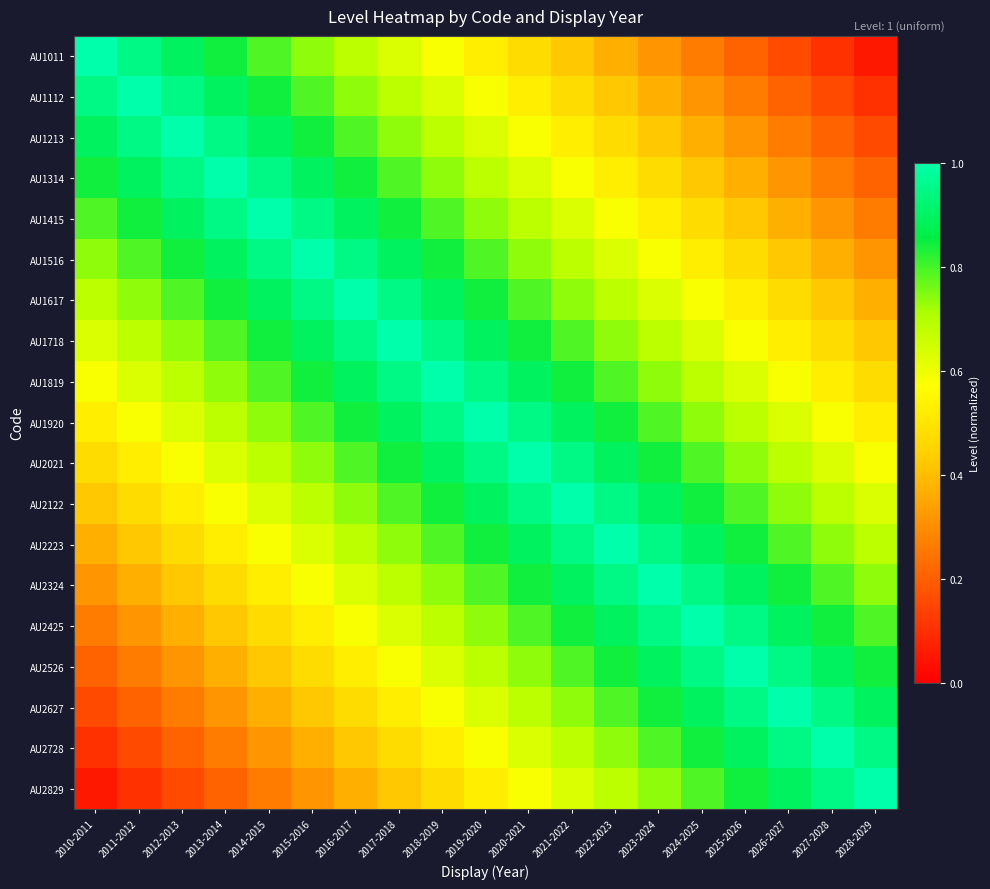

How many distinct data groups are displayed?

19